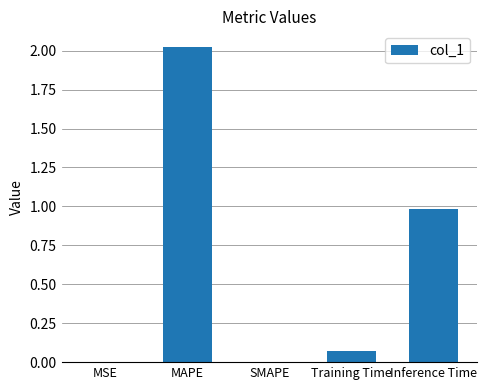

Are the bars horizontal?

No